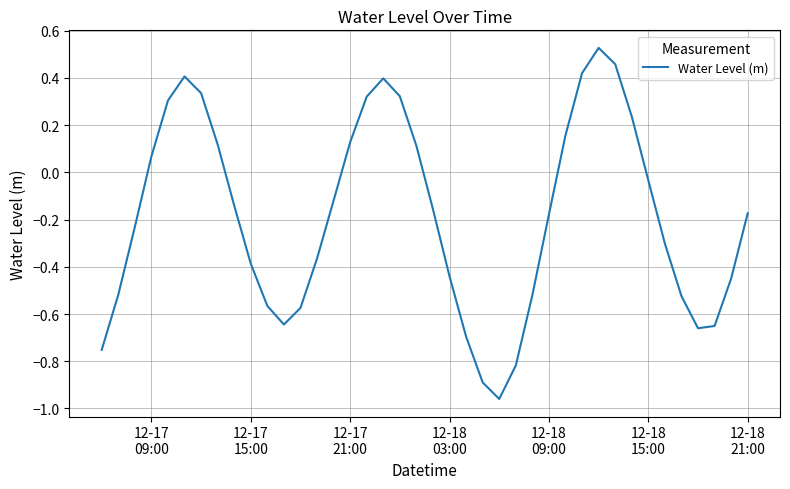

What is the difference between the maximum and minimum values?

1.5